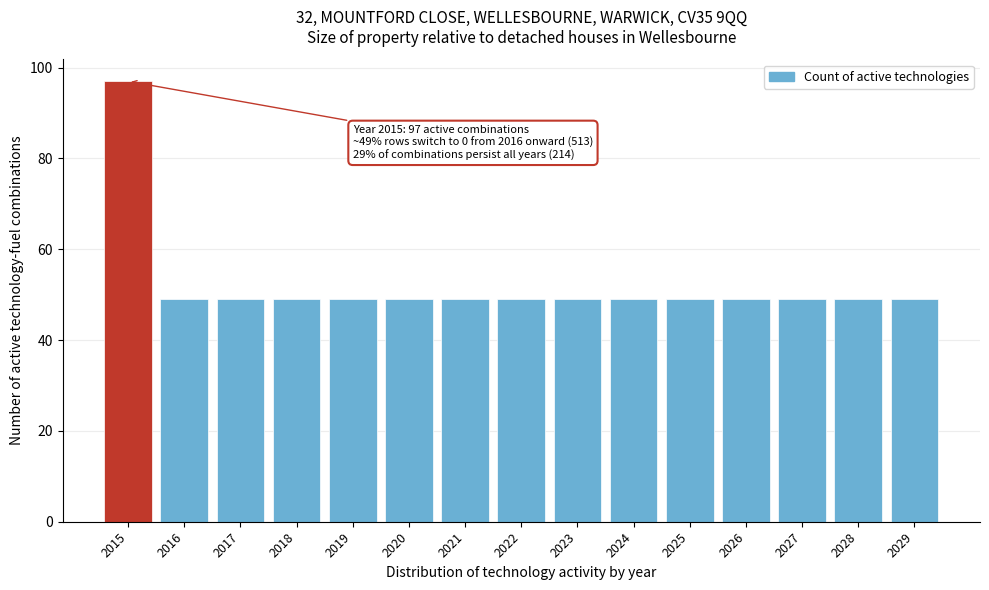

Reading right to left, list all the values displayed in this chart.

49	49	49	49	49	49	49	49	49	49	49	49	49	49	97